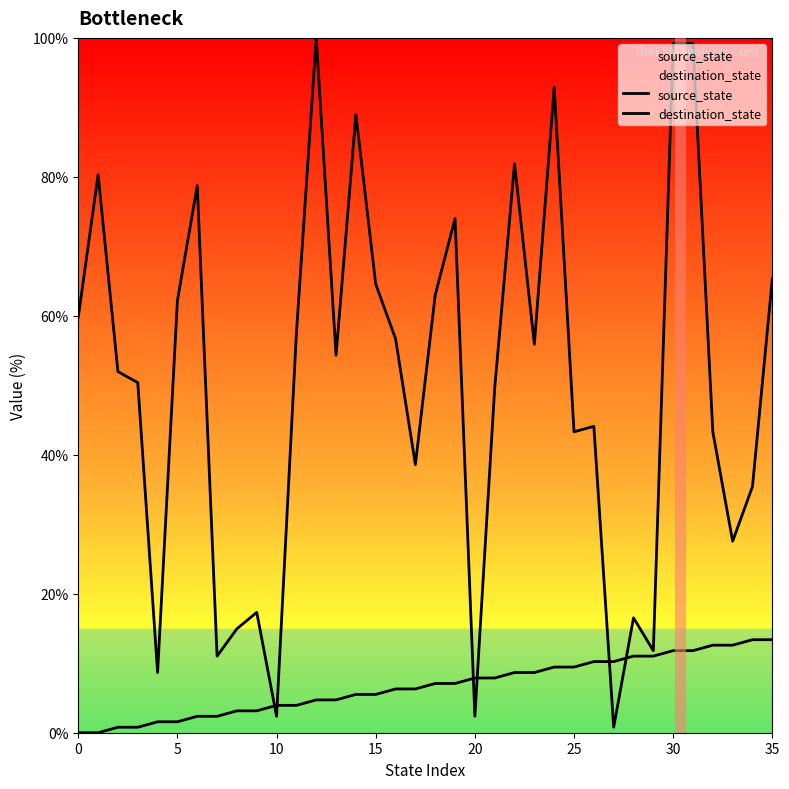

What is the difference between the second highest and second lowest values in the destination_state series?

96.9